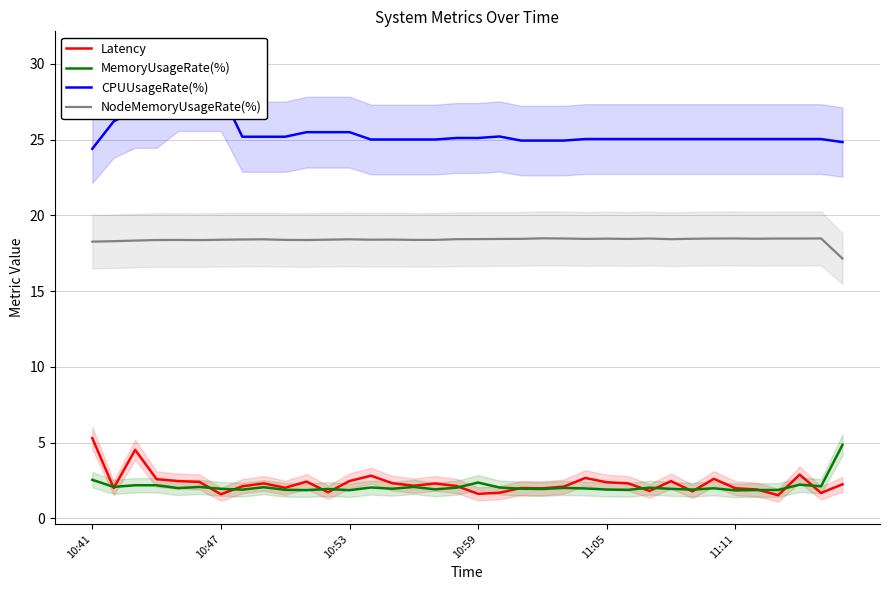

What is the difference between the highest and lowest values at 28?

23.3